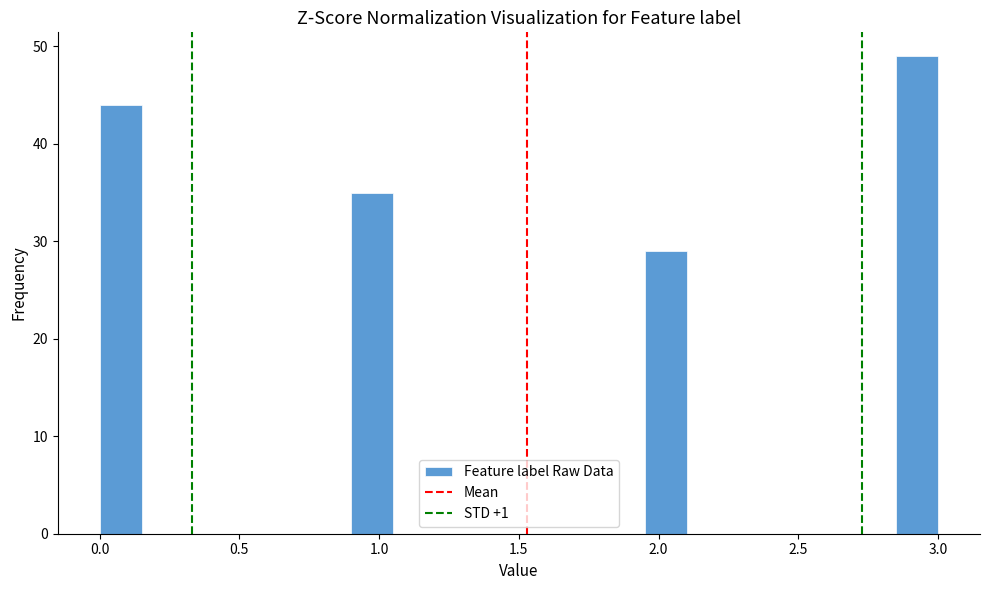

Around what value on the x-axis is the tallest bar? Give the approximate position of its centre, as read against the axis.

2.95